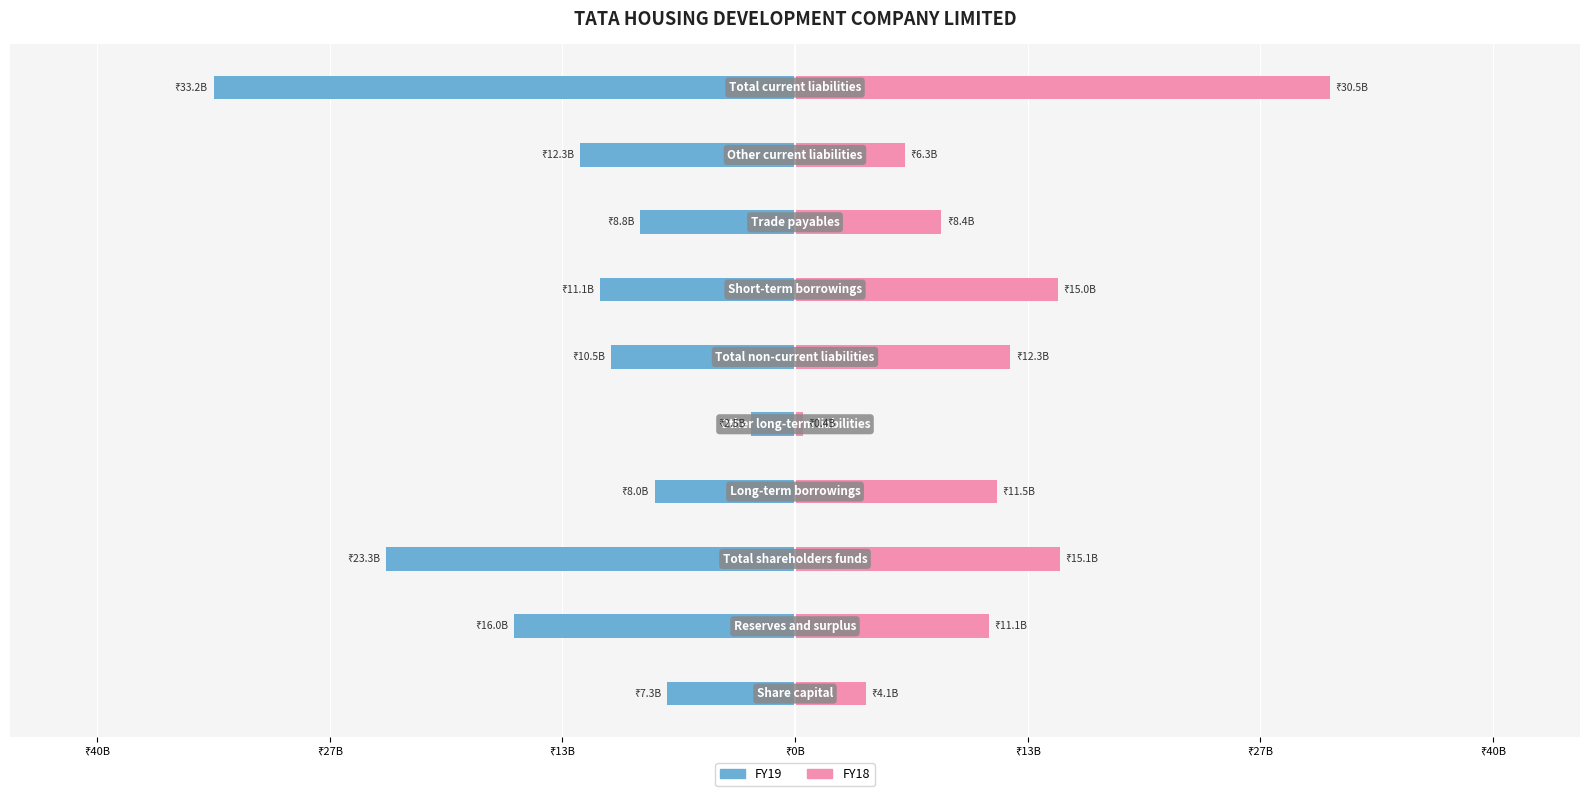

How many categories are shown in the chart?

10